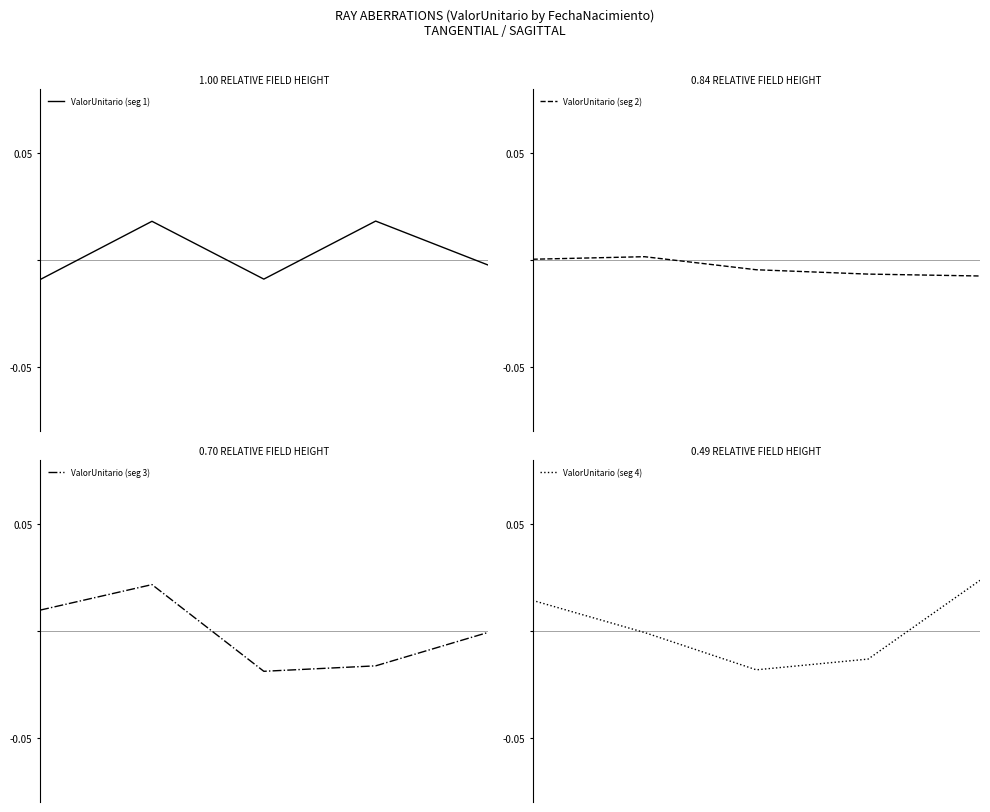

Which series has the largest range (max minus min)?

ValorUnitario (seg 4)